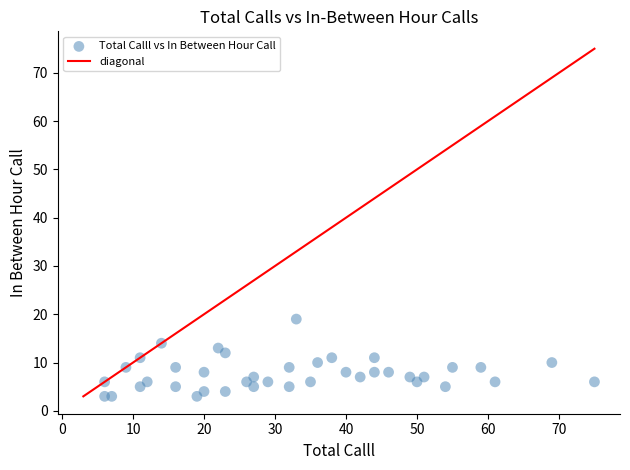

What is the range of Y values (max minus min)?

16